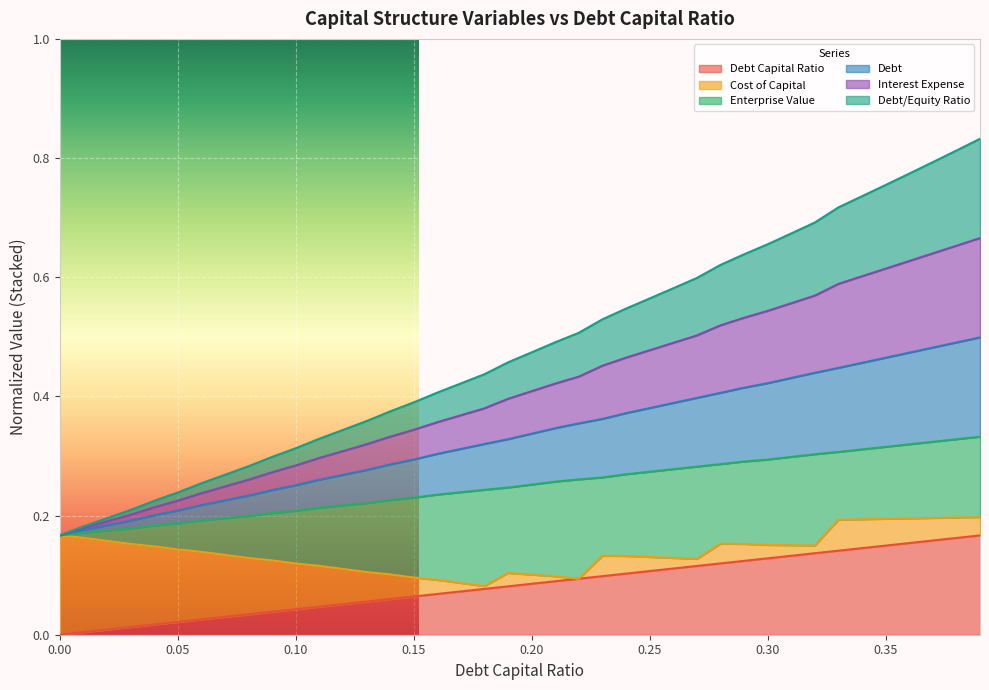

Which has a higher value, 0.35 or 0.06?

0.35